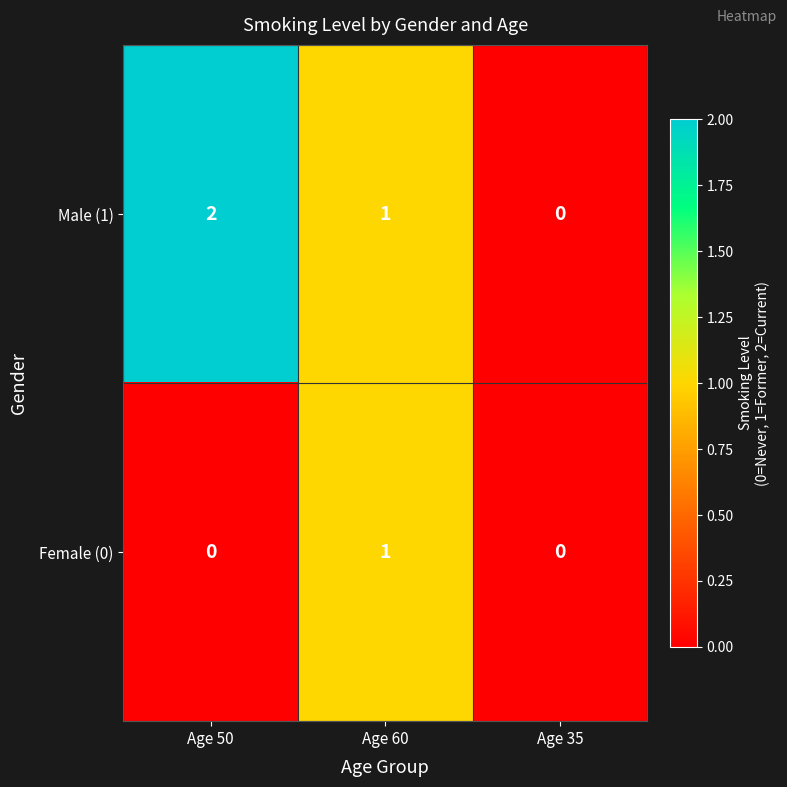

Which series has the largest range (max minus min)?

Male (1)